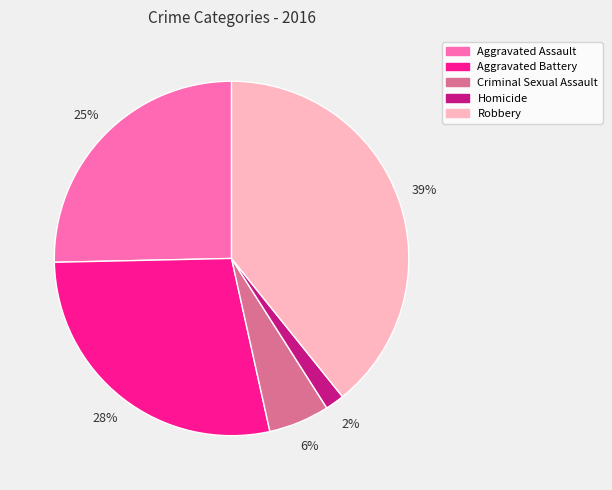

What is the ratio of the value at Homicide to the value at Criminal Sexual Assault?

0.3